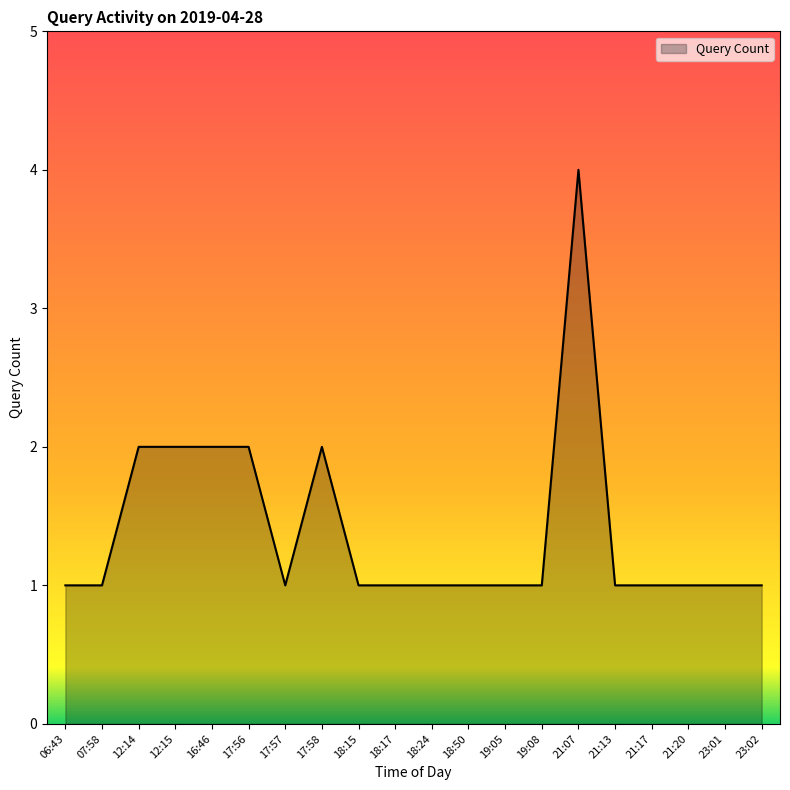

What is the difference between the maximum and minimum values?

3